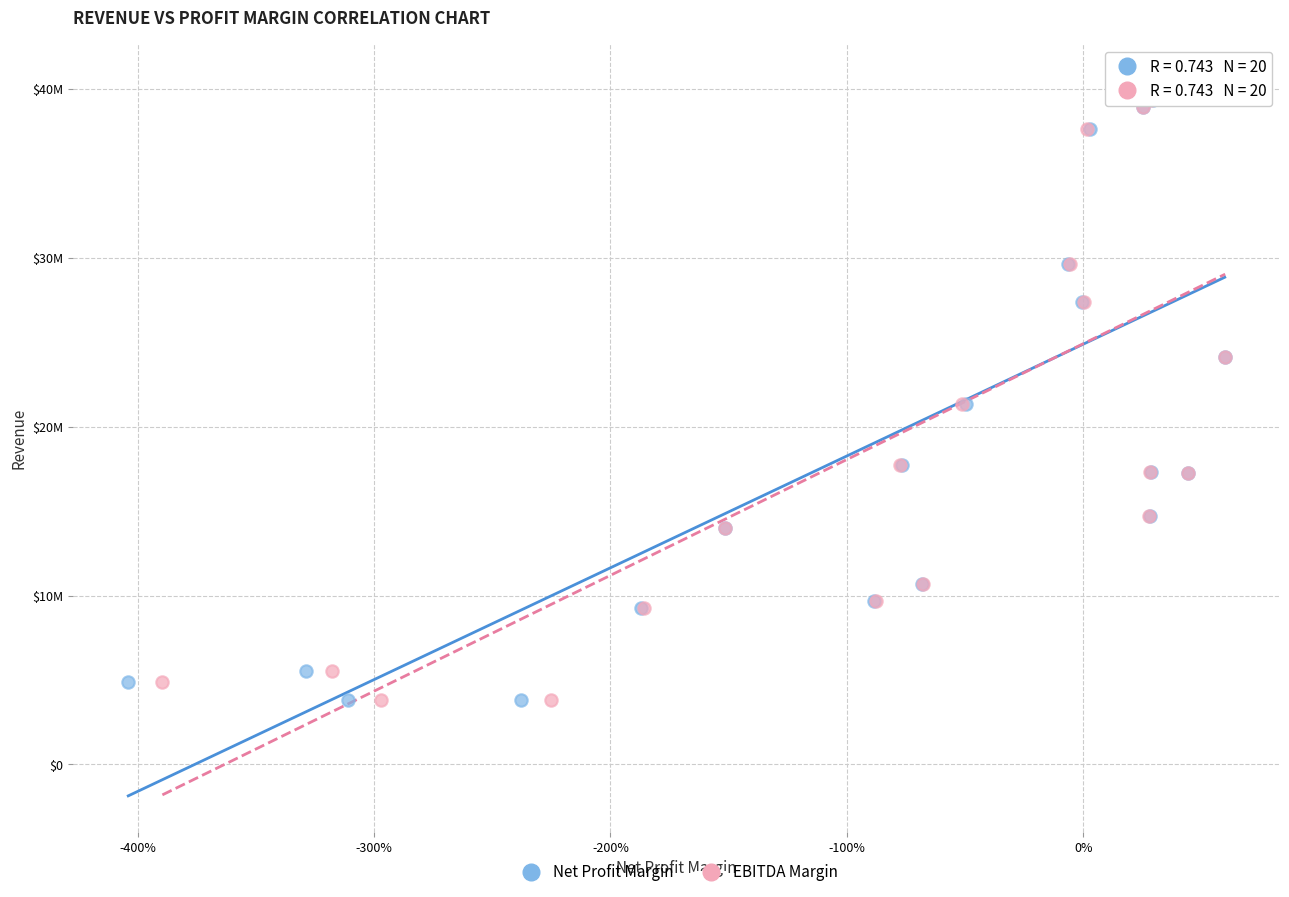

What are all the series names shown in the legend?

Net Profit Margin, EBITDA Margin